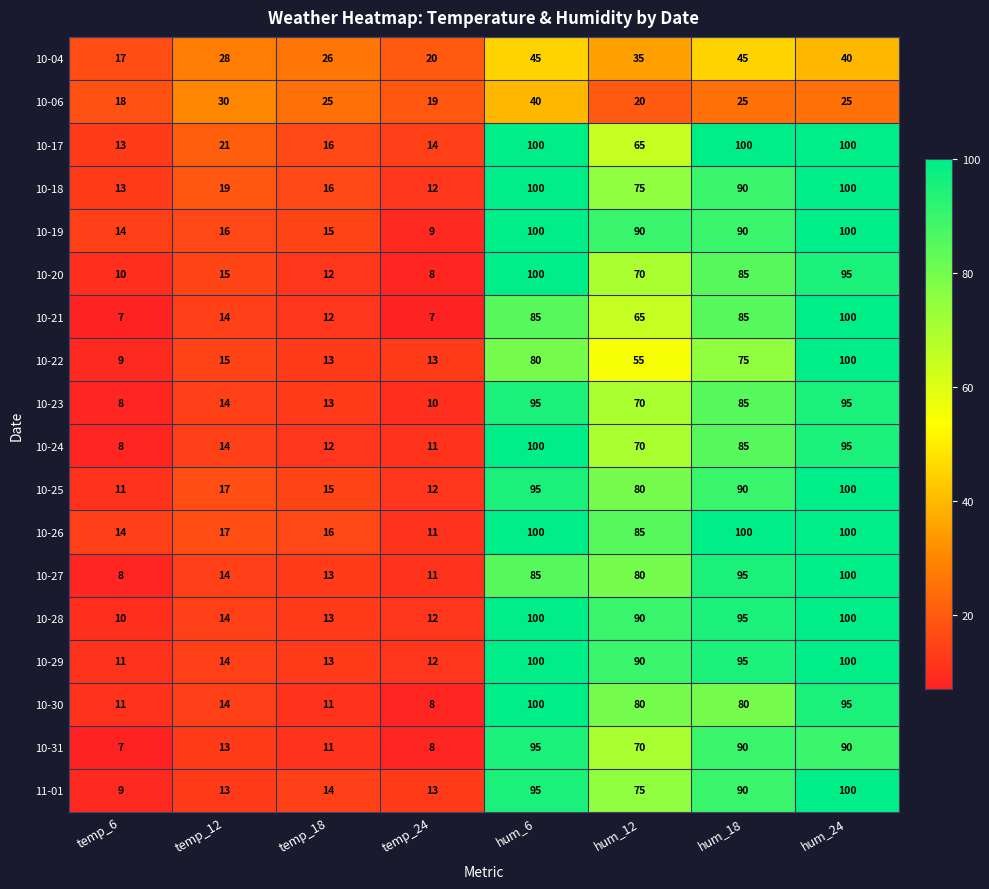

What is the maximum value shown in the chart?

100